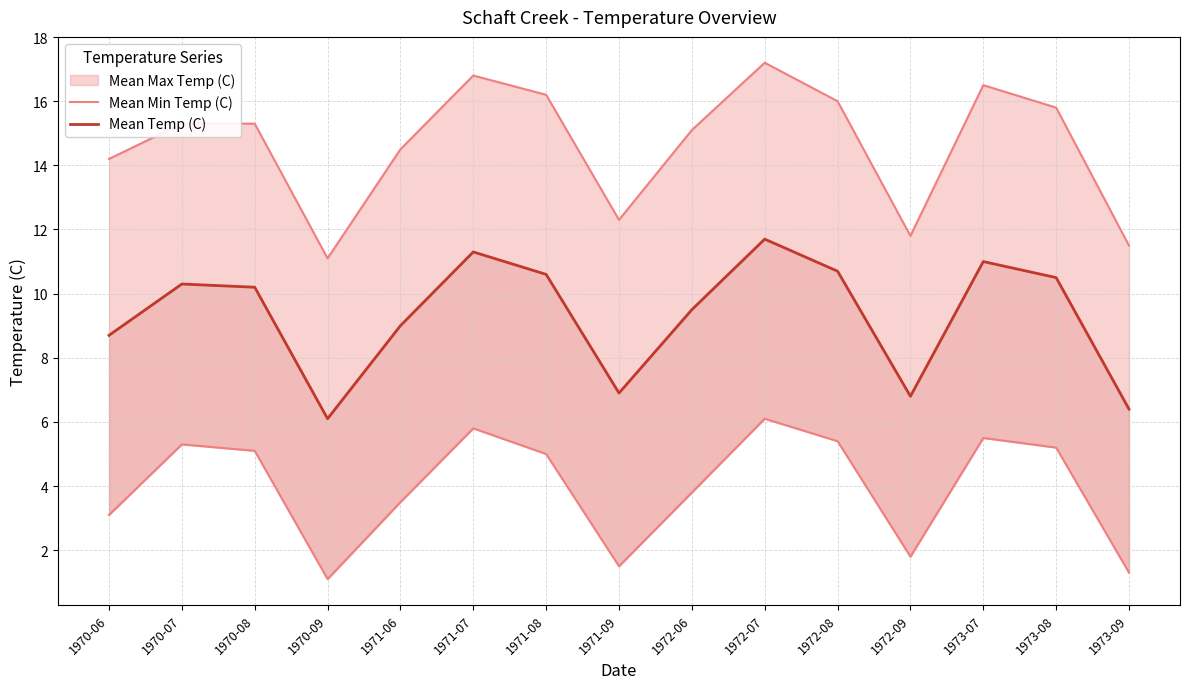

Does the chart have visible grid lines?

Yes